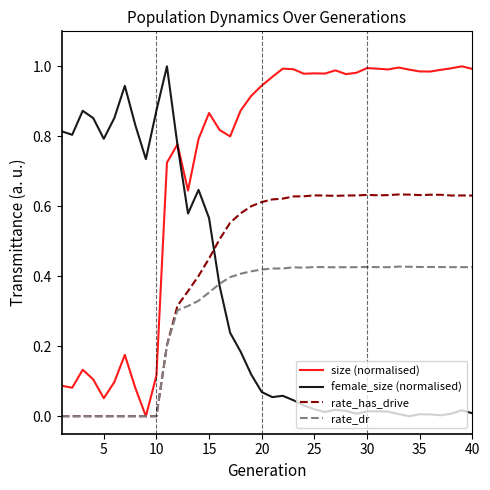

At how many categories does at least one series exceed 0?

40